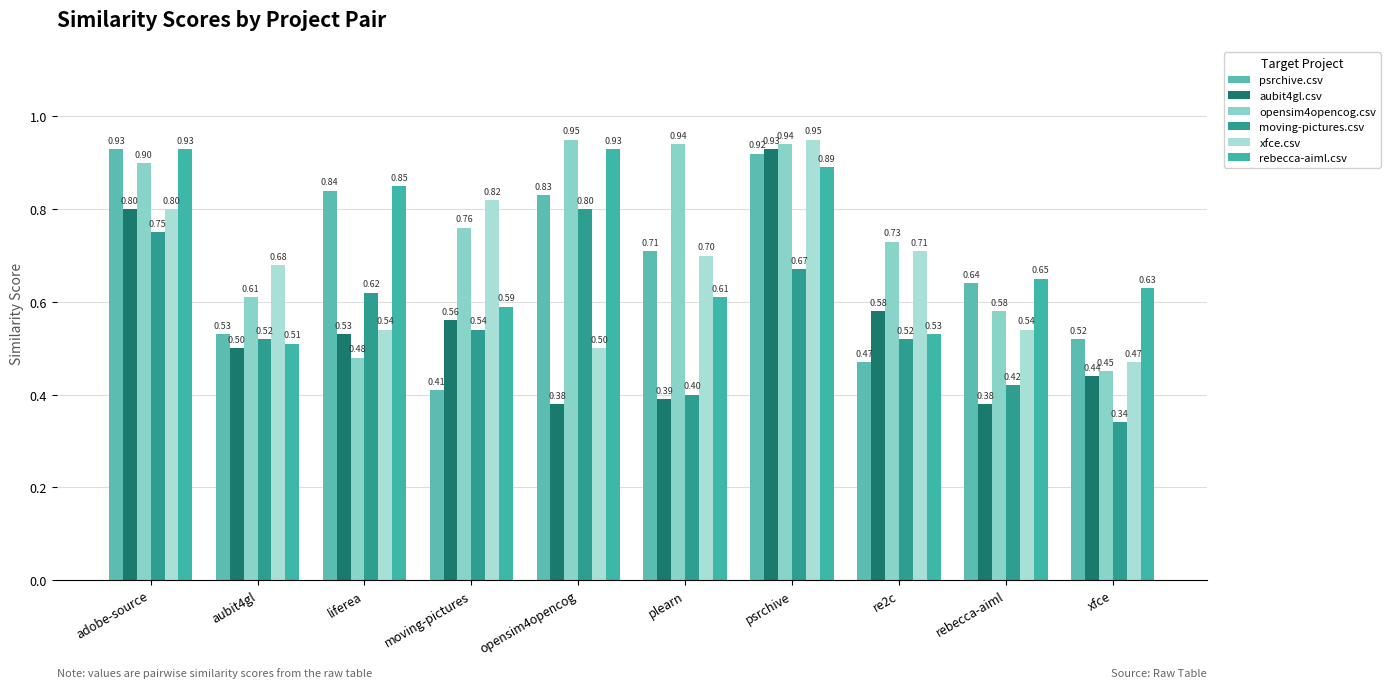

At which category is the sum across all series the highest?

psrchive